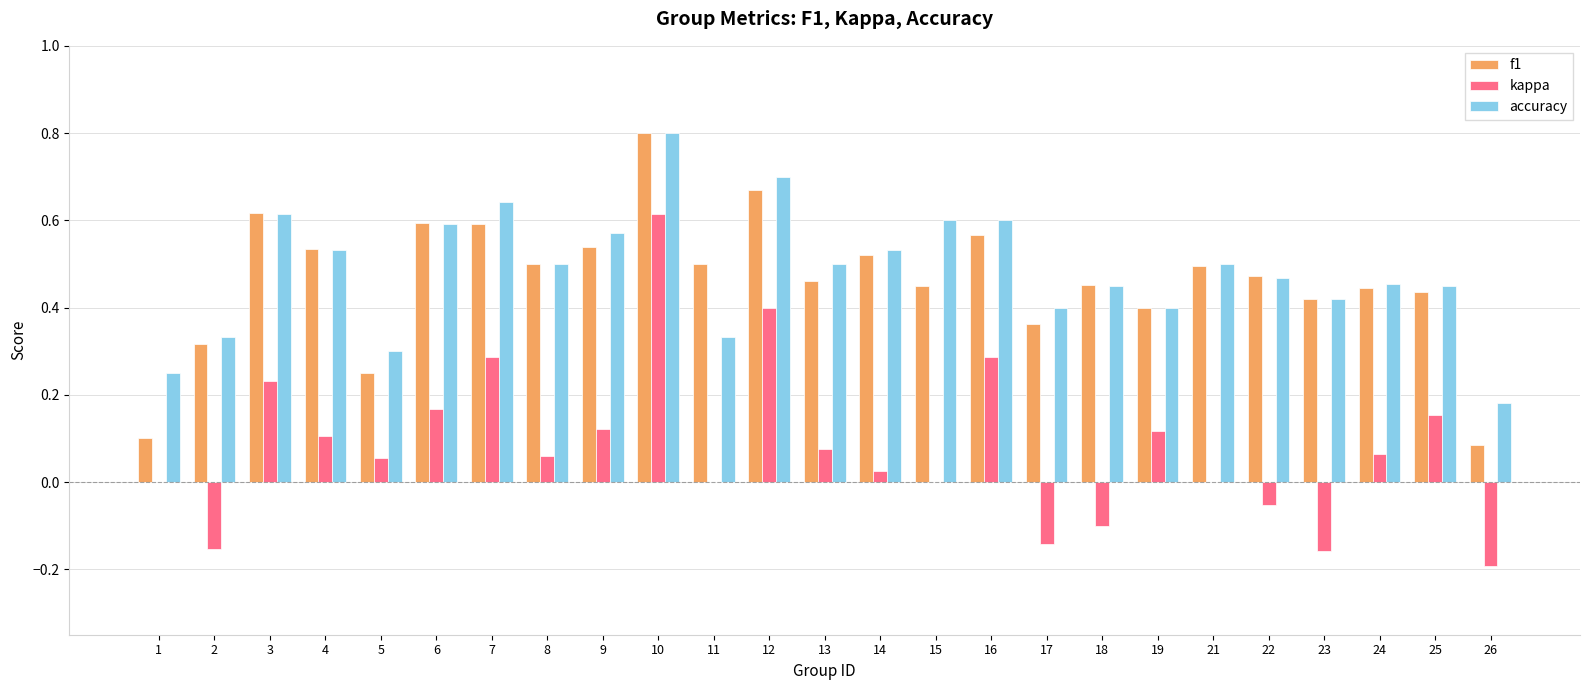

At which category is the sum across all series the highest?

10